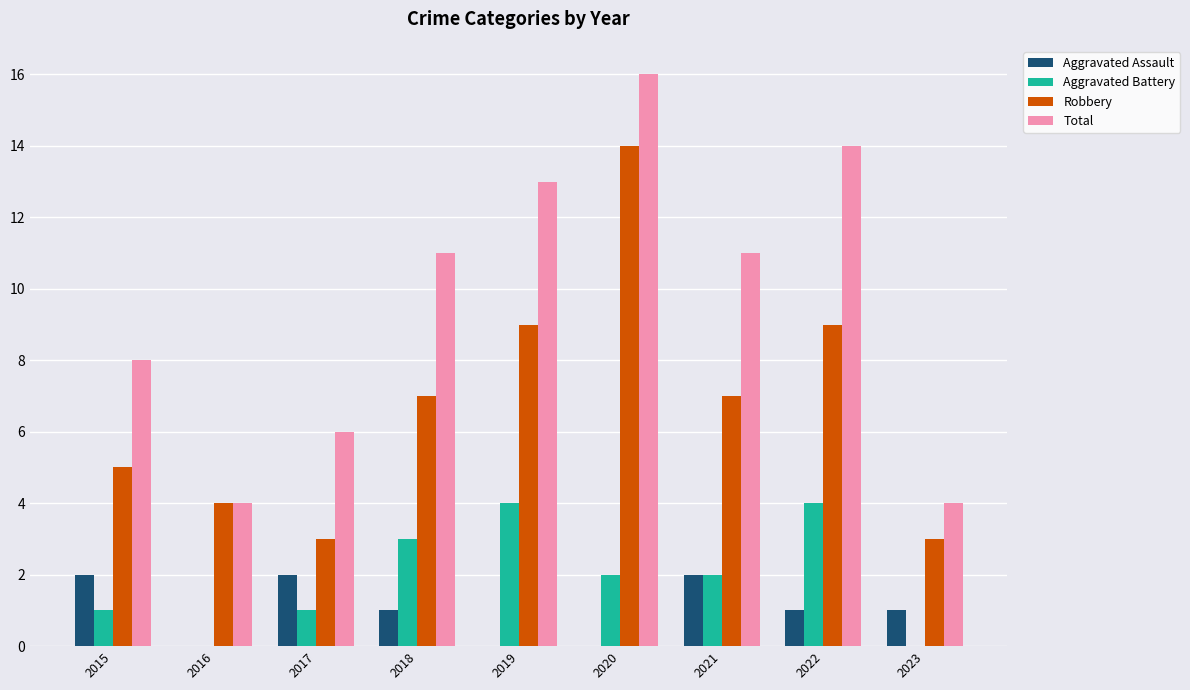

Between 2015 and 2016, which series saw the biggest shift?

Total